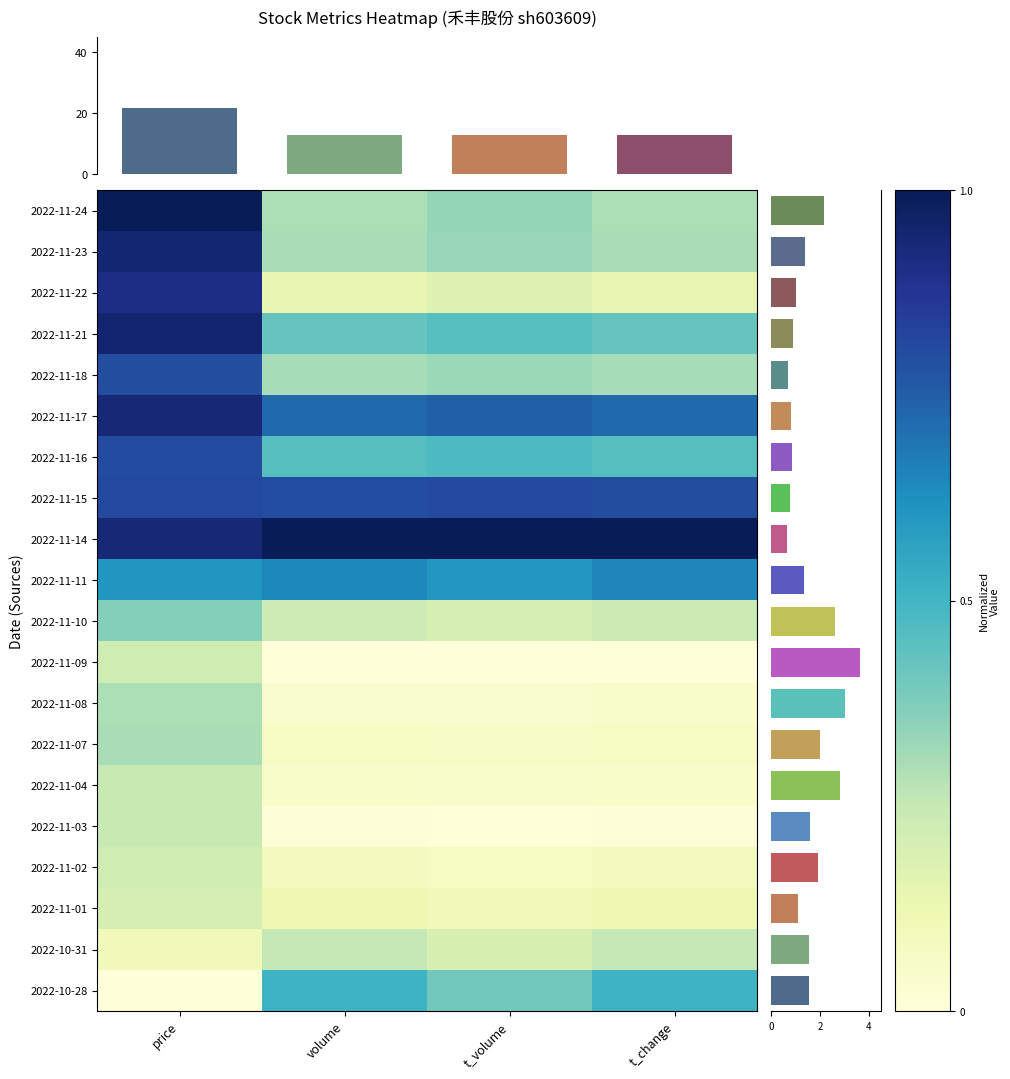

What is the greatest value displayed?

1.0